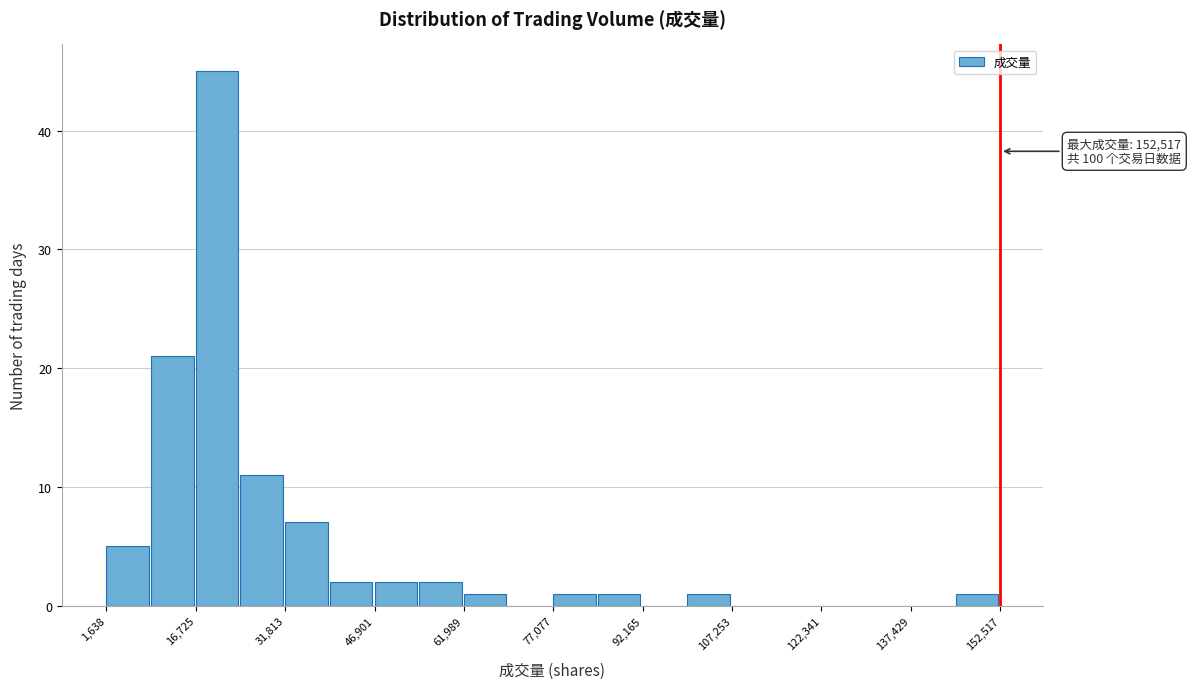

Read against the x-axis, roughly where is the centre of the tallest bar?

20000